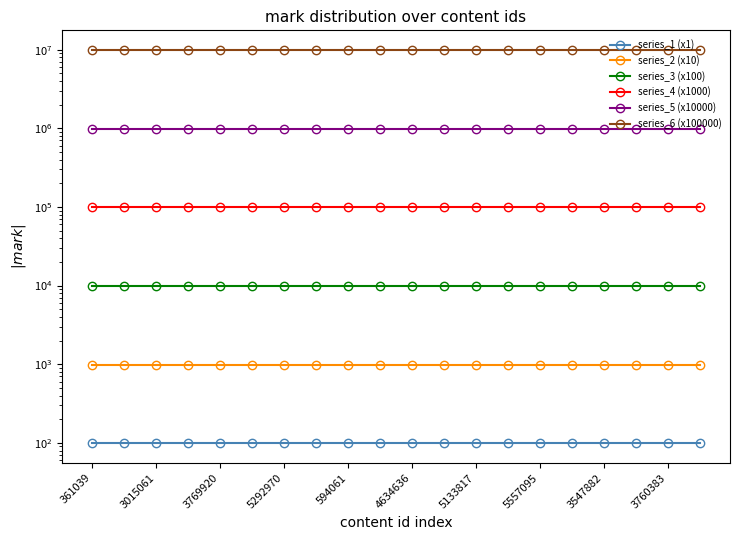

True or false: series_5 (x10000) and series_3 (x100) cross at least once.

False